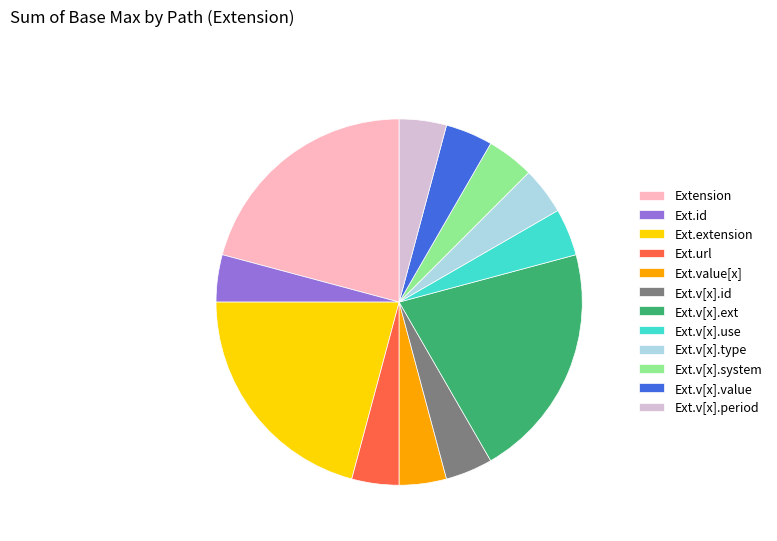

Is there any slice that represents more than half of the pie?

No